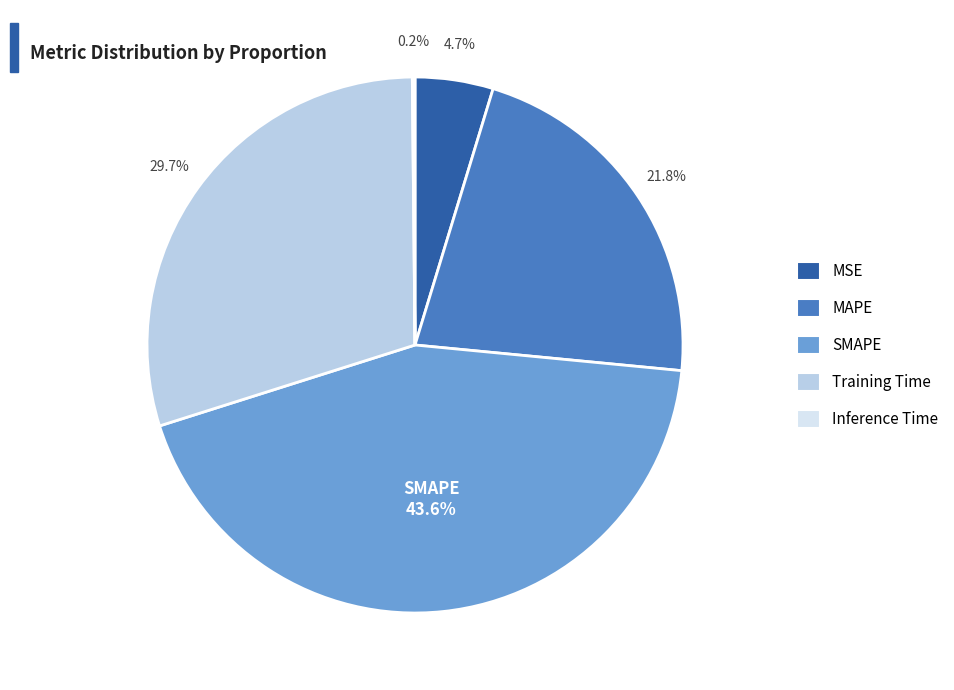

Which category has the biggest portion of the pie?

SMAPE